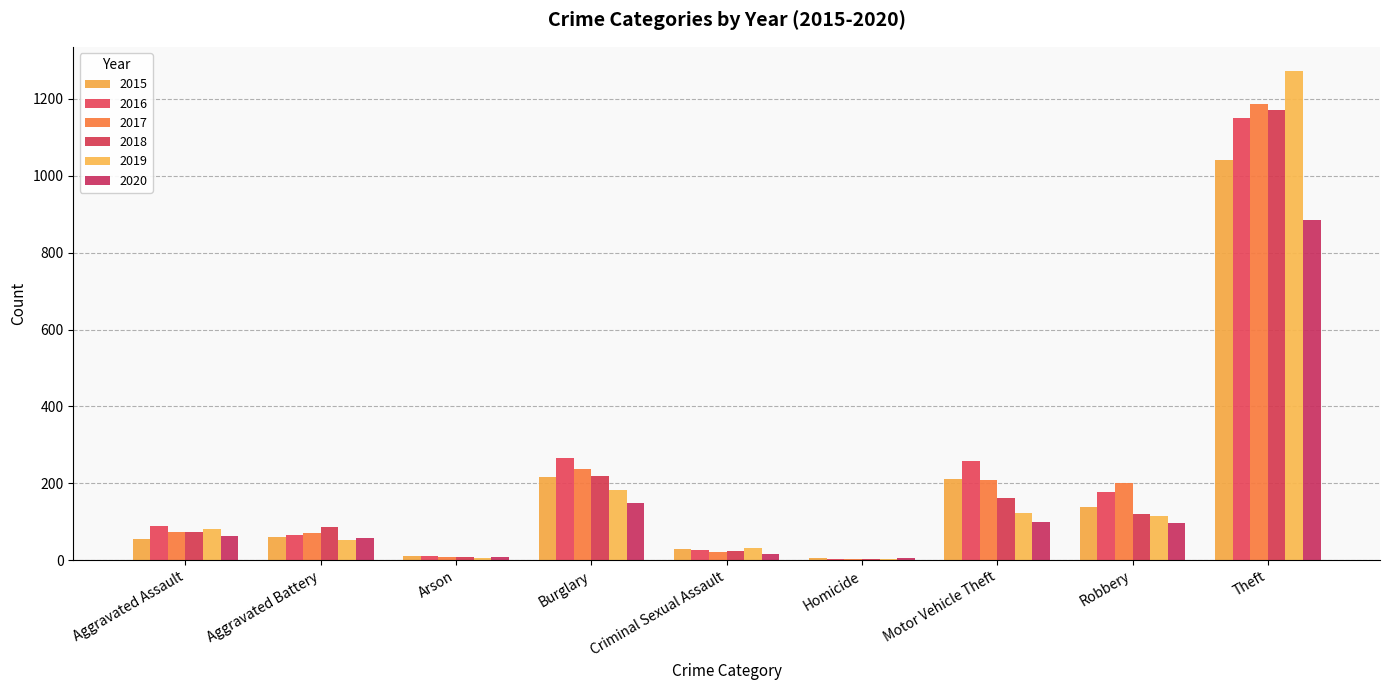

Reading left to right, what are all the values shown in this chart?

2015: Aggravated Assault=56	Aggravated Battery=60	Arson=10	Burglary=216	Criminal Sexual Assault=29	Homicide=5	Motor Vehicle Theft=212	Robbery=139	Theft=1041
2016: Aggravated Assault=88	Aggravated Battery=66	Arson=12	Burglary=266	Criminal Sexual Assault=26	Homicide=4	Motor Vehicle Theft=259	Robbery=178	Theft=1151
2017: Aggravated Assault=72	Aggravated Battery=71	Arson=7	Burglary=237	Criminal Sexual Assault=22	Homicide=4	Motor Vehicle Theft=208	Robbery=202	Theft=1188
2018: Aggravated Assault=72	Aggravated Battery=86	Arson=7	Burglary=218	Criminal Sexual Assault=24	Homicide=4	Motor Vehicle Theft=163	Robbery=121	Theft=1170
2019: Aggravated Assault=80	Aggravated Battery=53	Arson=5	Burglary=182	Criminal Sexual Assault=31	Homicide=4	Motor Vehicle Theft=123	Robbery=116	Theft=1272
2020: Aggravated Assault=62	Aggravated Battery=57	Arson=7	Burglary=148	Criminal Sexual Assault=15	Homicide=5	Motor Vehicle Theft=99	Robbery=97	Theft=884